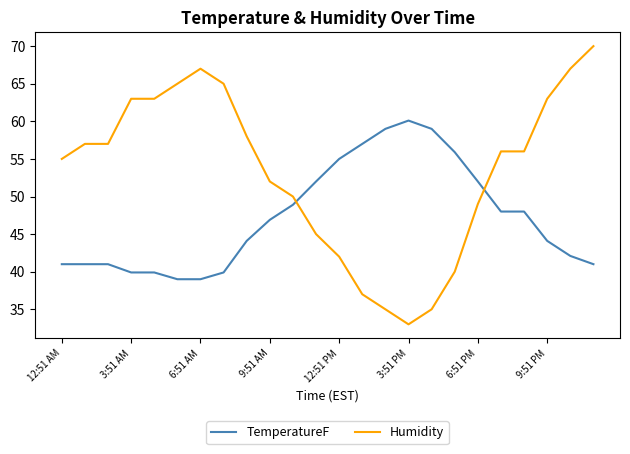

Which series has the largest total across all categories?

Humidity